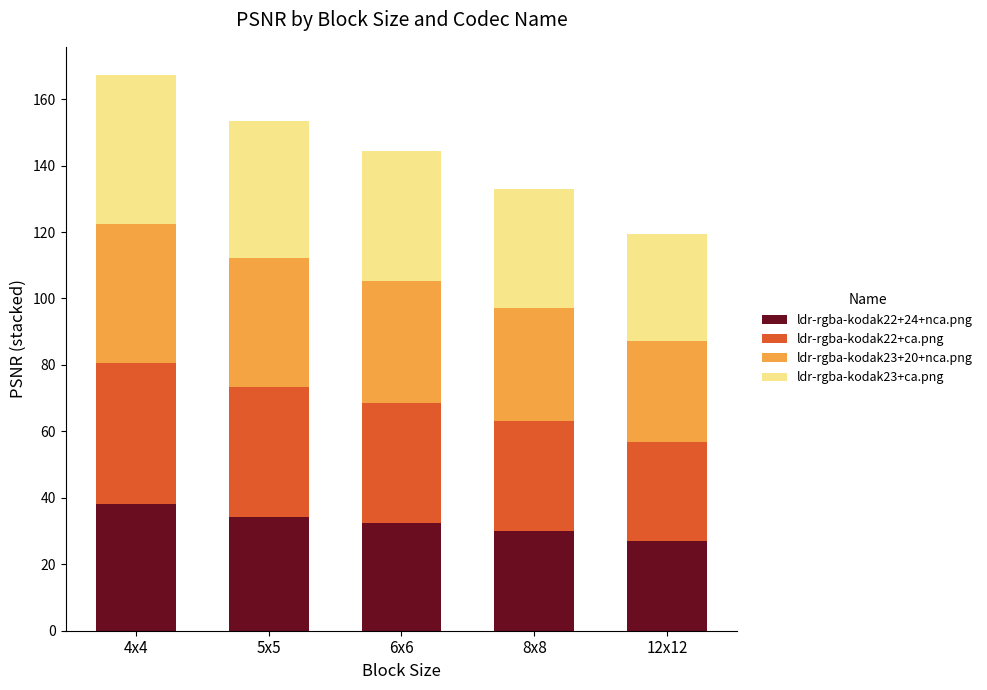

What is the lowest value of the ldr-rgba-kodak22+24+nca.png series?

27.1